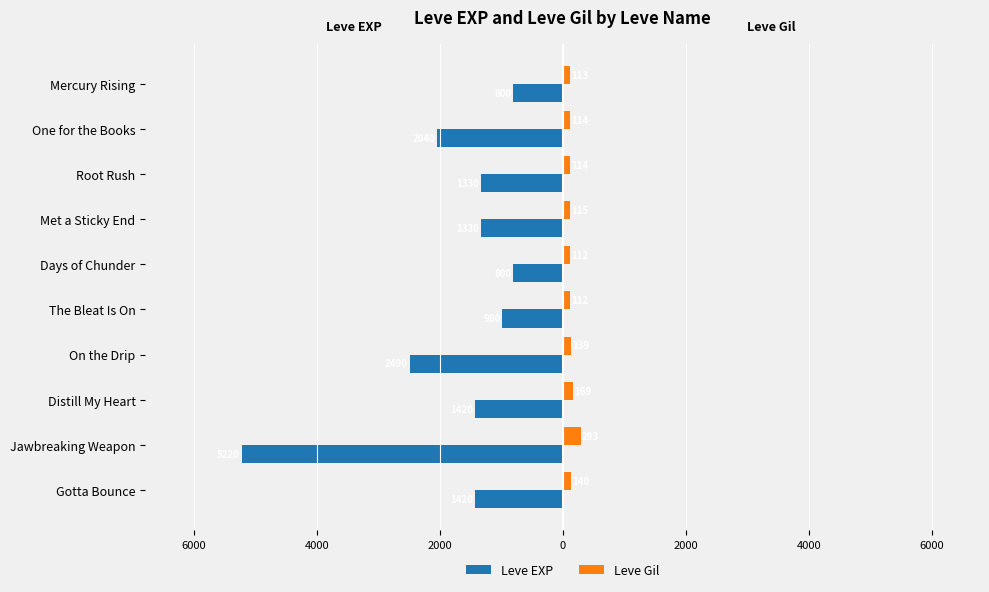

What are all the series names shown in the legend?

Leve EXP, Leve Gil